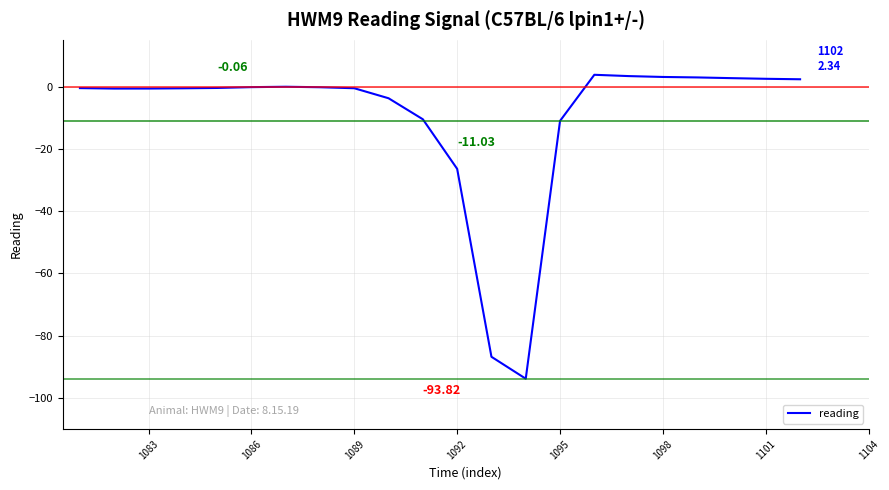

Is this an area chart (filled region under the line)?

No